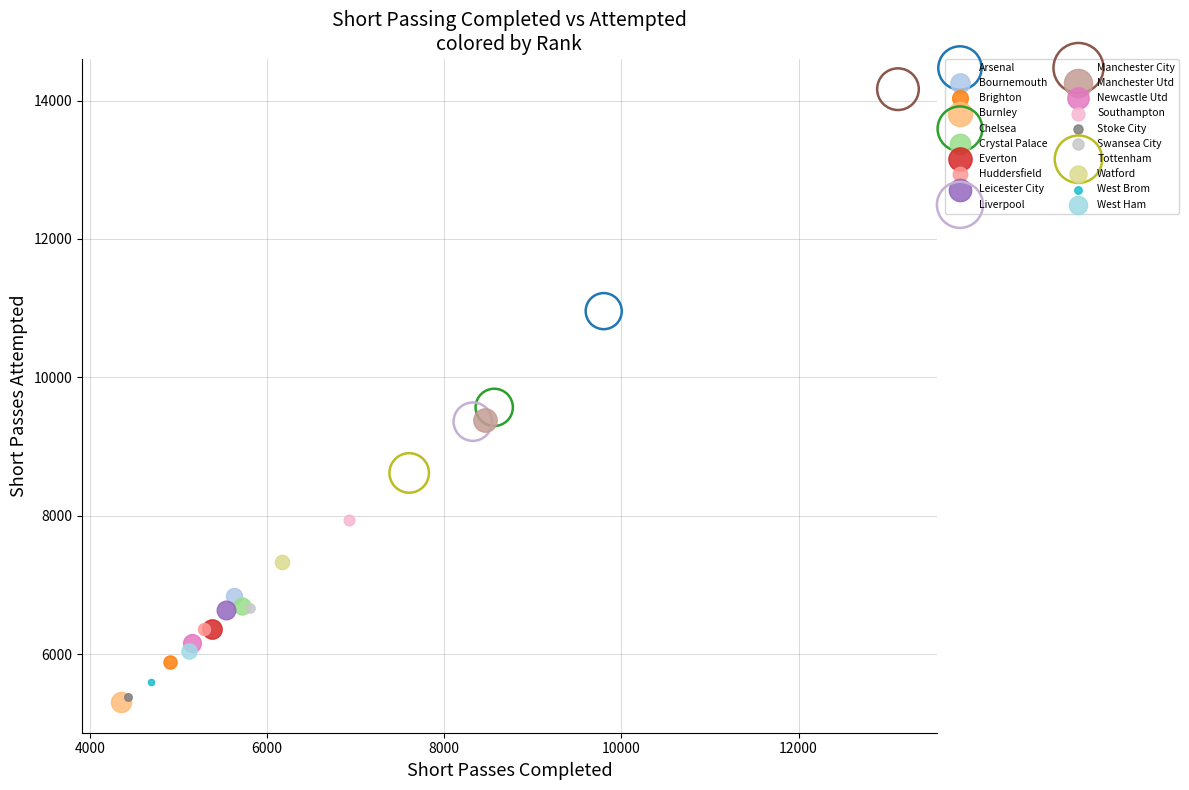

What are all the series names shown in the legend?

Arsenal, Bournemouth, Brighton, Burnley, Chelsea, Crystal Palace, Everton, Huddersfield, Leicester City, Liverpool, Manchester City, Manchester Utd, Newcastle Utd, Southampton, Stoke City, Swansea City, Tottenham, Watford, West Brom, West Ham